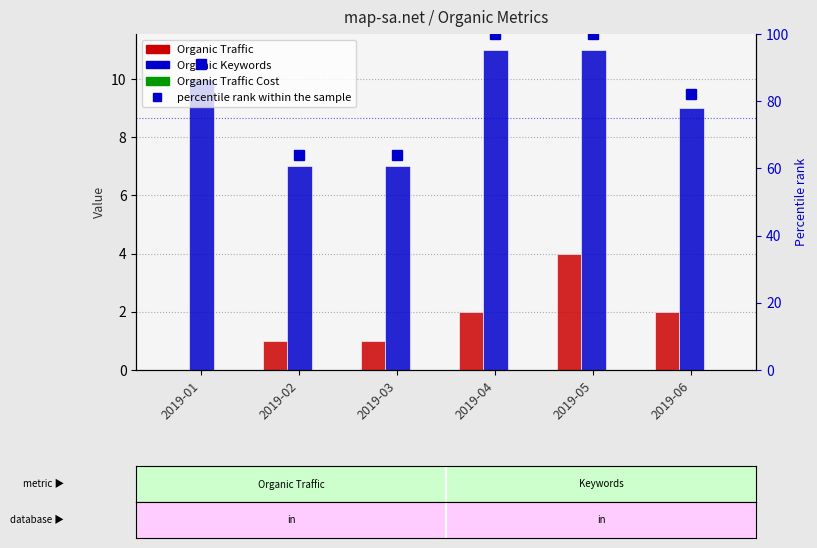

Count the Organic Keywords values in the range 7 to 11.

6